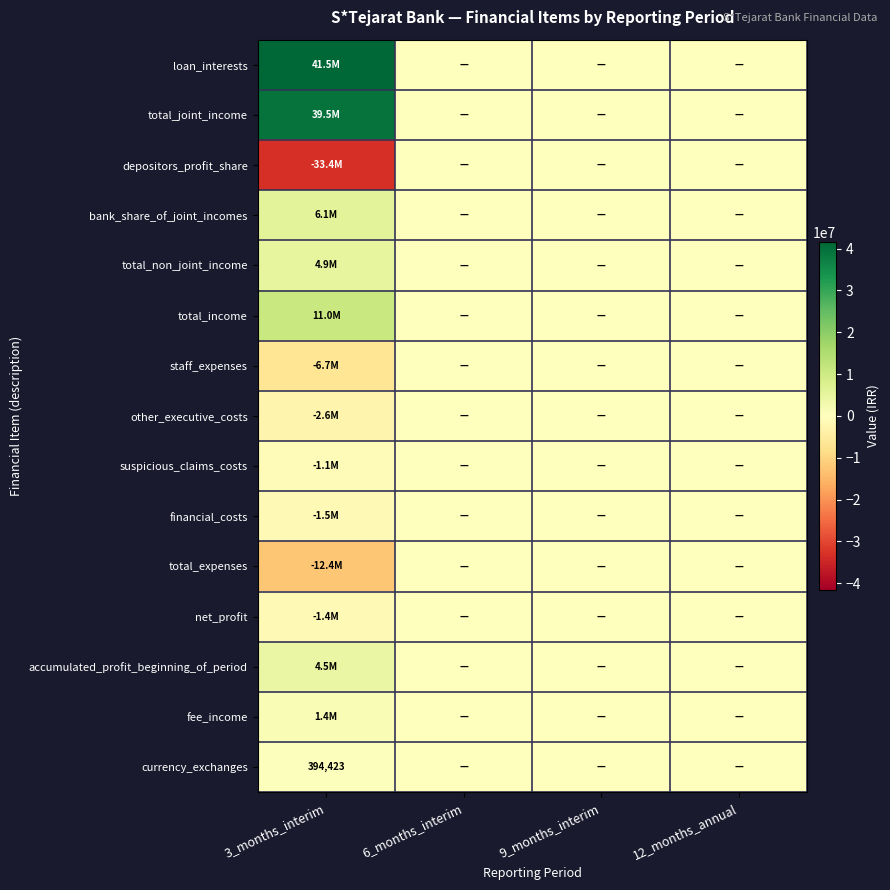

Rank the categories by total_expenses value from highest to lowest.

6_months_interim, 9_months_interim, 12_months_annual, 3_months_interim